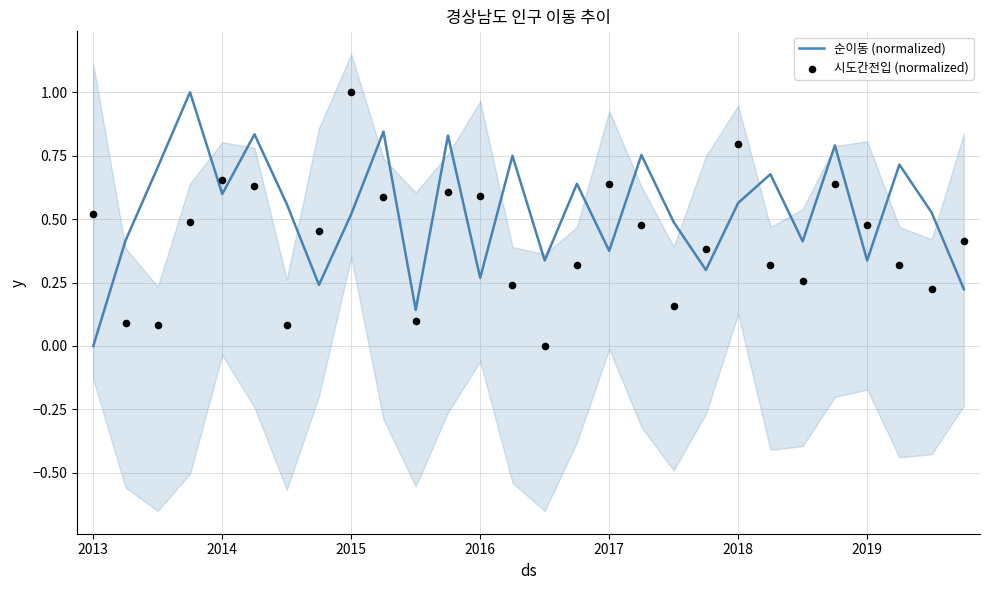

Which series reaches the maximum Y coordinate?

순이동 (normalized)